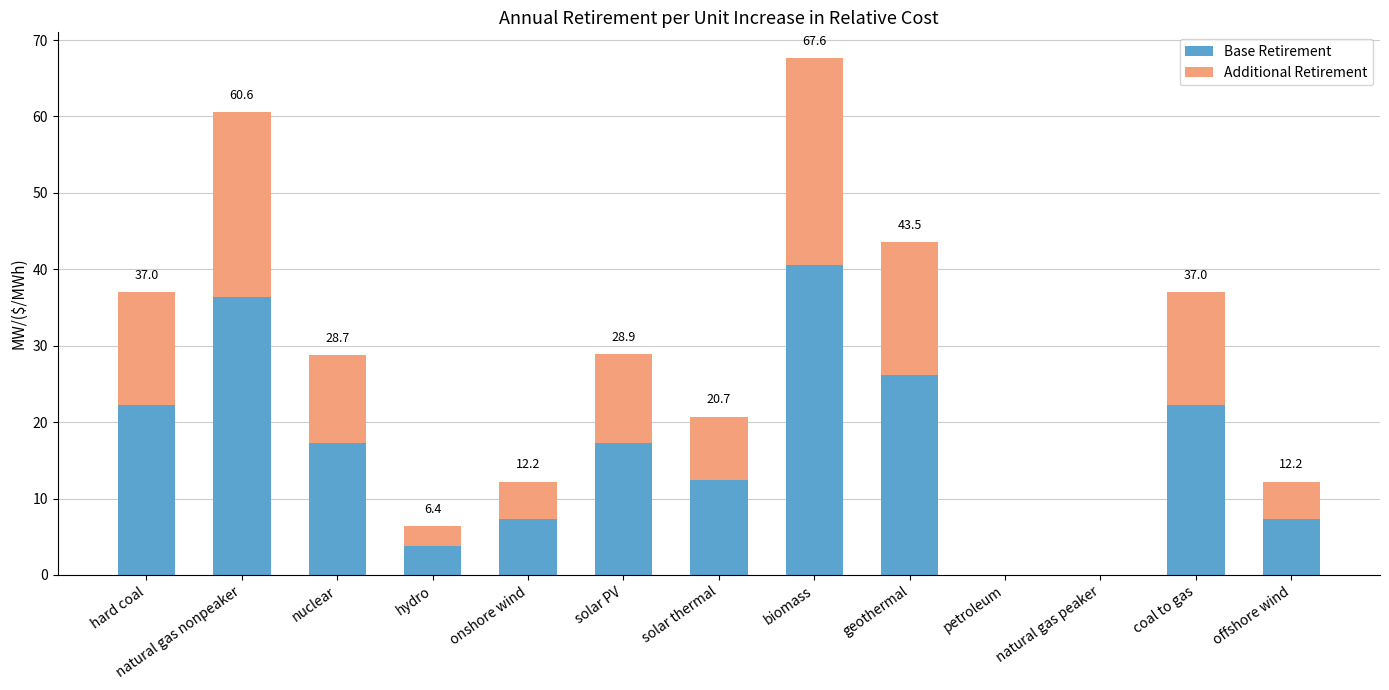

How many data points does each series have?

13